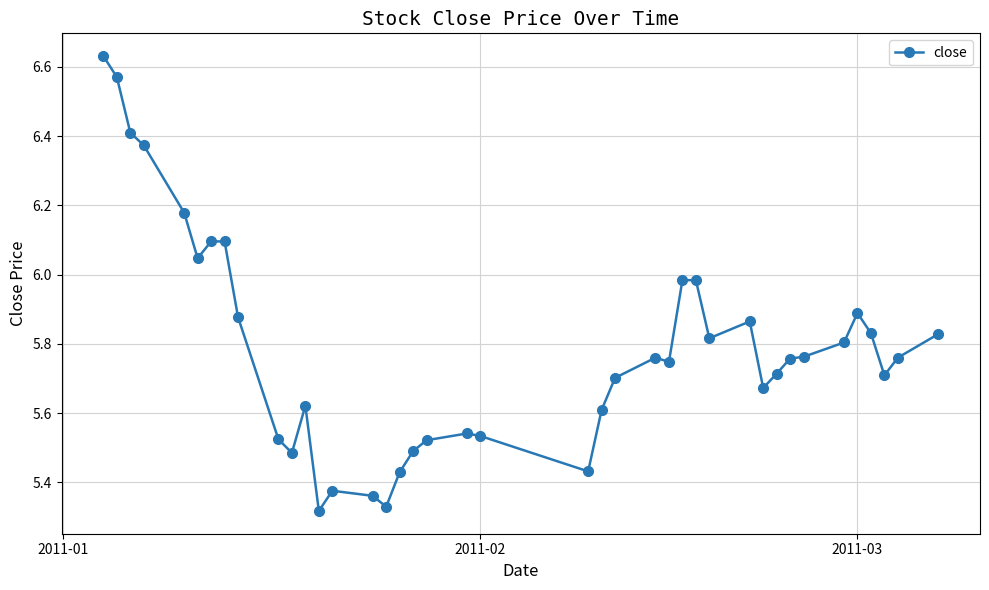

What is the sum of all values?

231.4